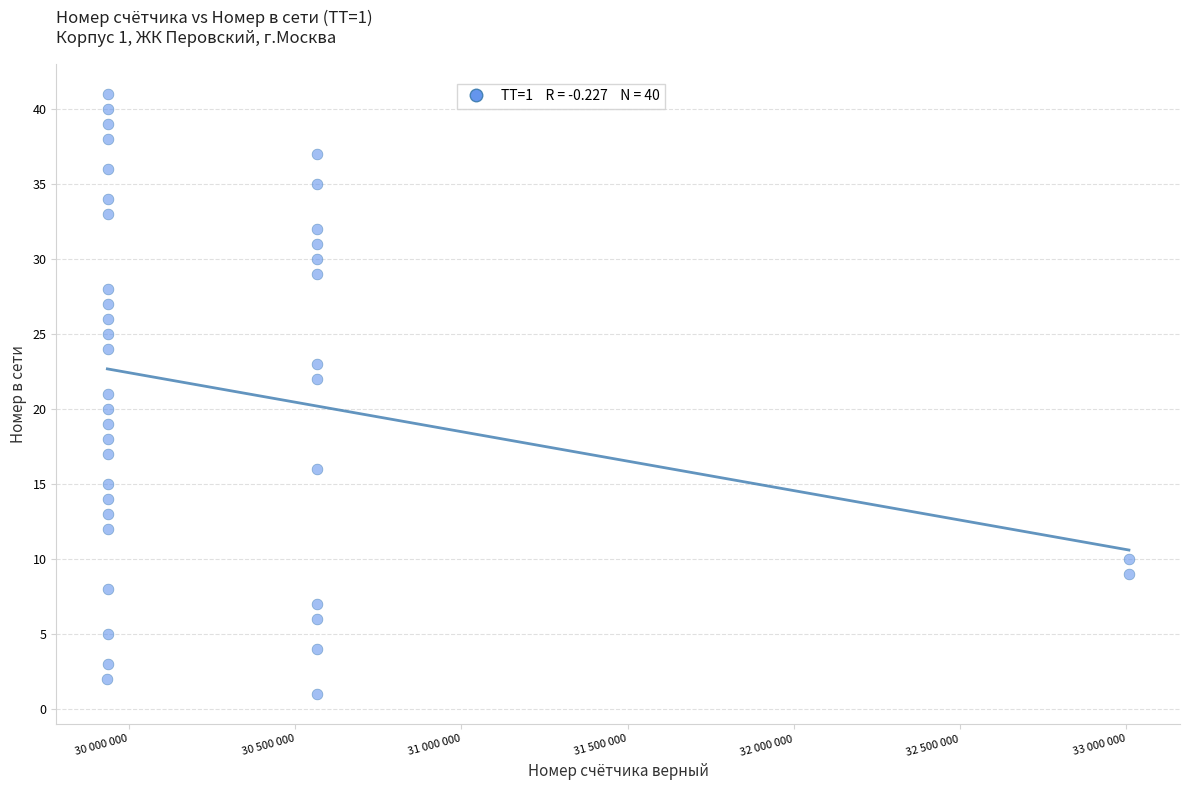

What is the range of X values (max minus min)?

3073761